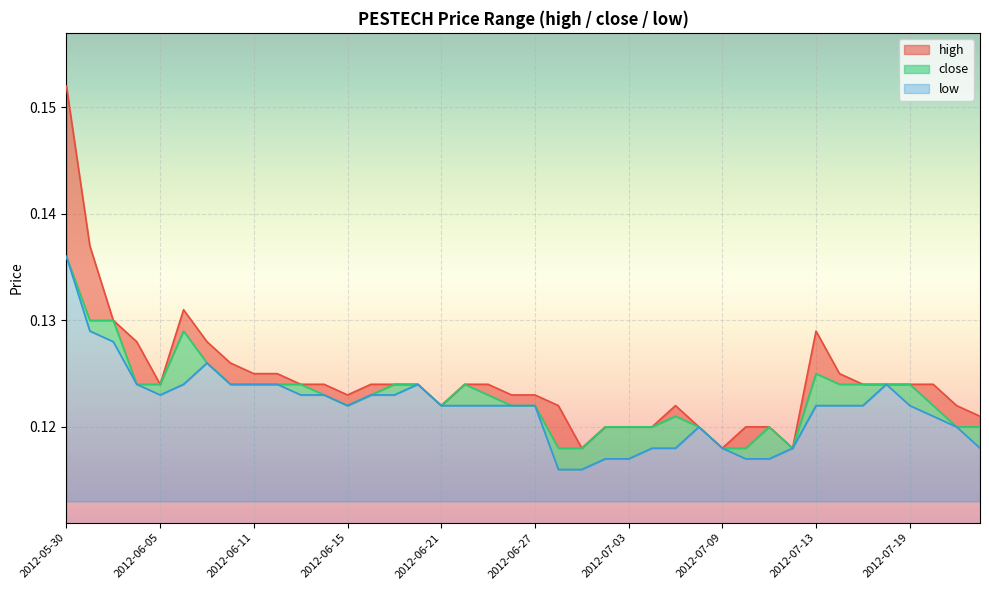

At which category does the chart reach its peak across all series?

2012-05-30